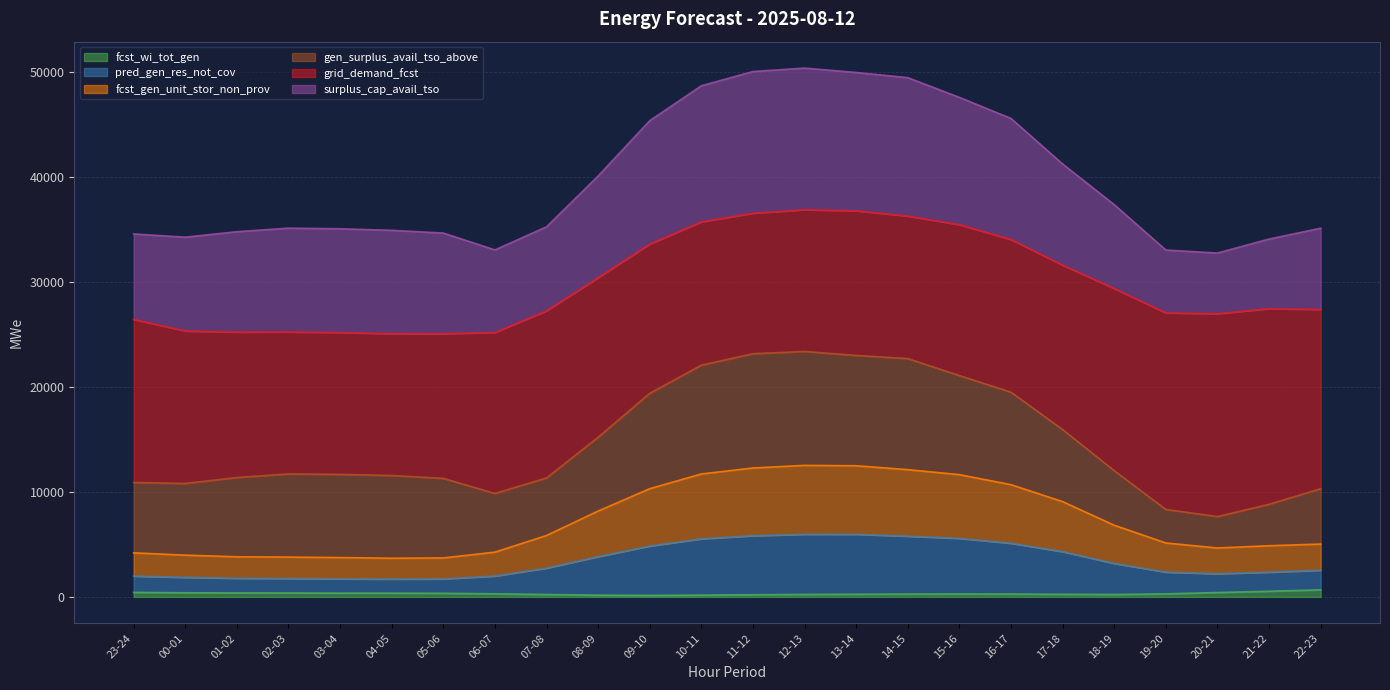

Does the chart display data point markers on the line(s)?

No